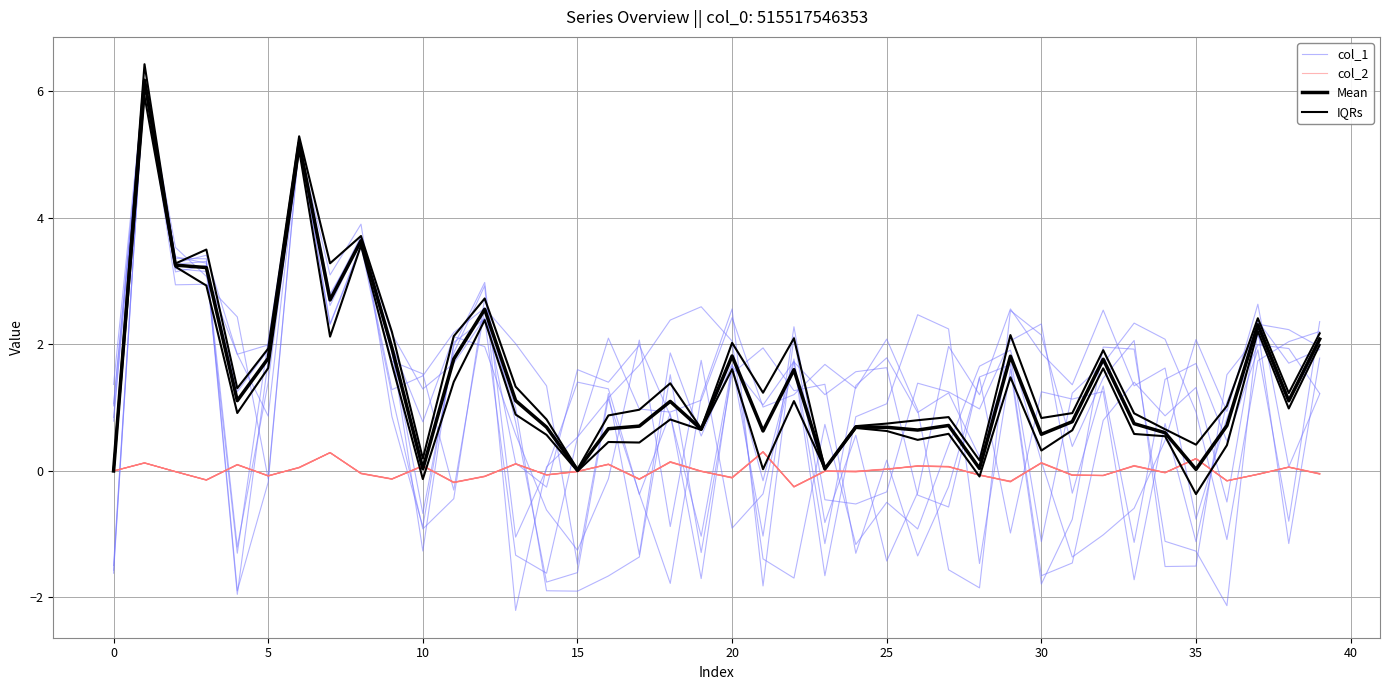

Does the chart display data point markers on the line(s)?

No